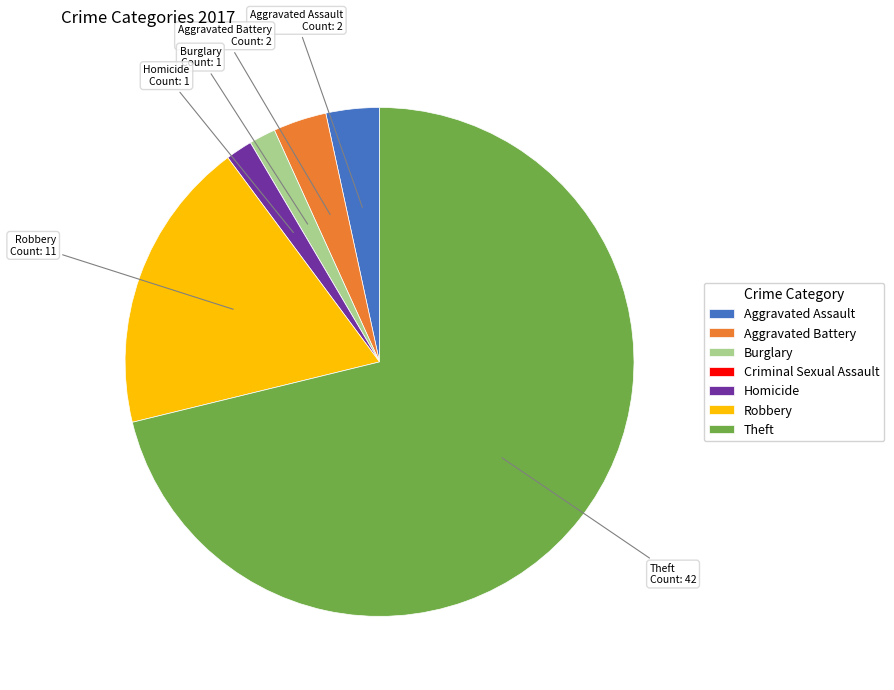

Do Theft and Robbery together represent more than half of the pie?

Yes